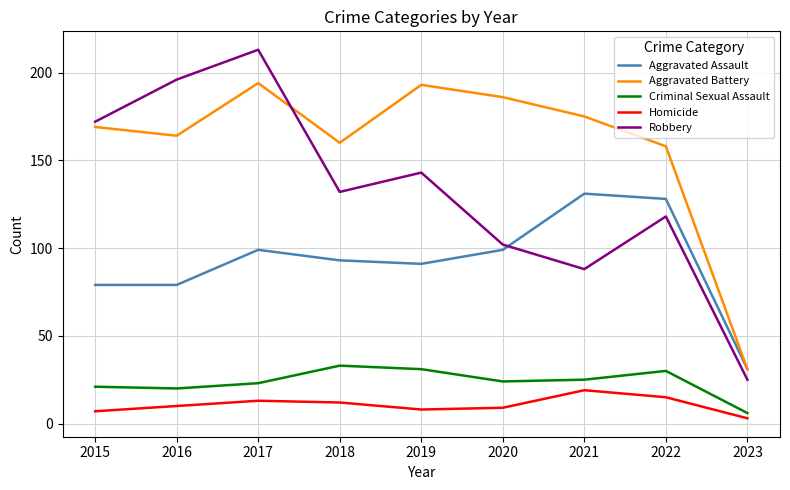

At how many categories does at least one series exceed 171?

6